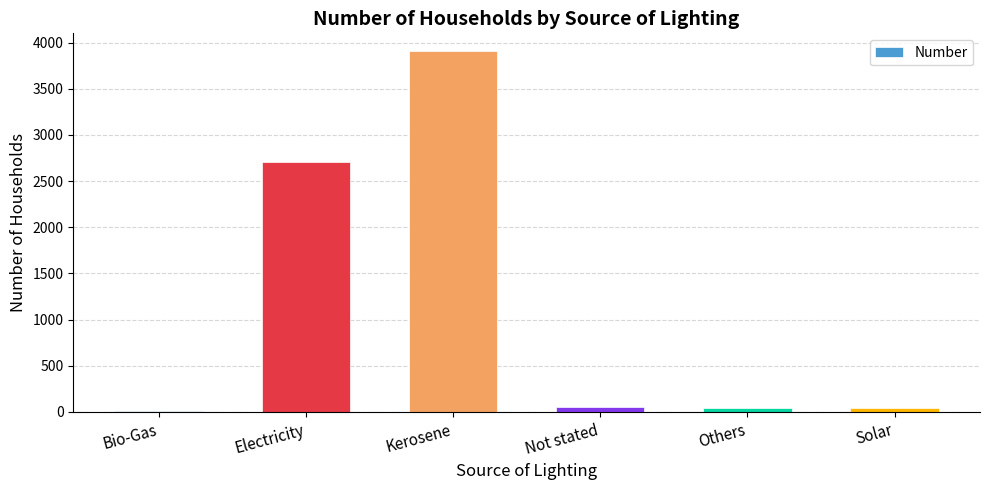

What is the maximum value shown in the chart?

3905